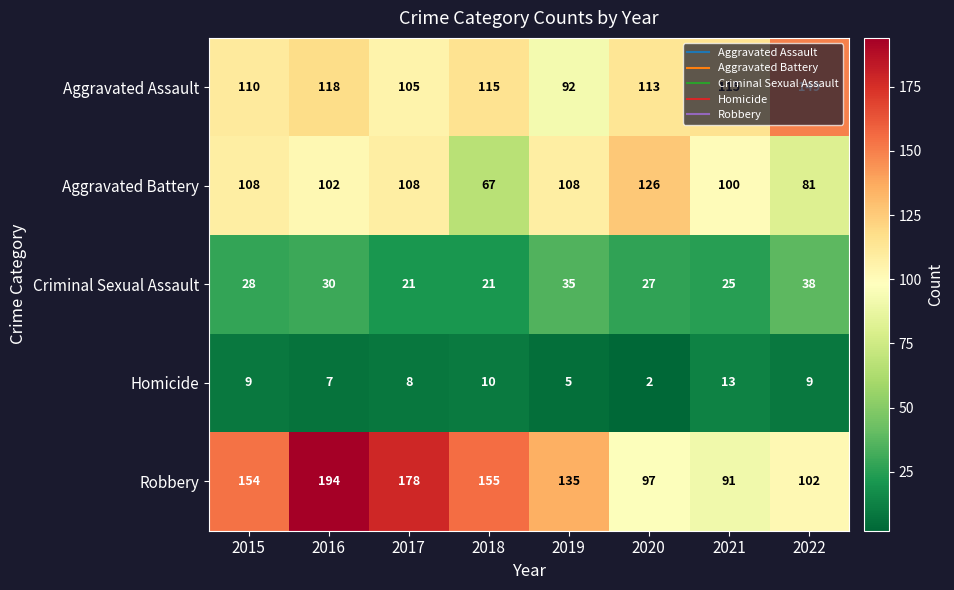

Which series has the largest total across all categories?

Robbery